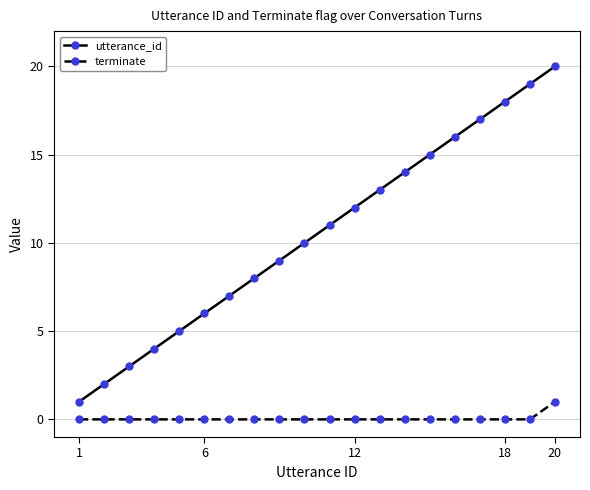

What is the greatest value displayed?

20